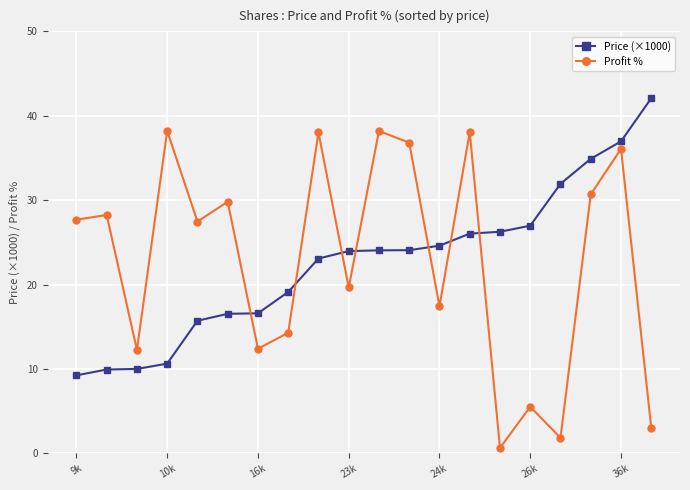

What is the average value of the Price (×1000) series?

22.6